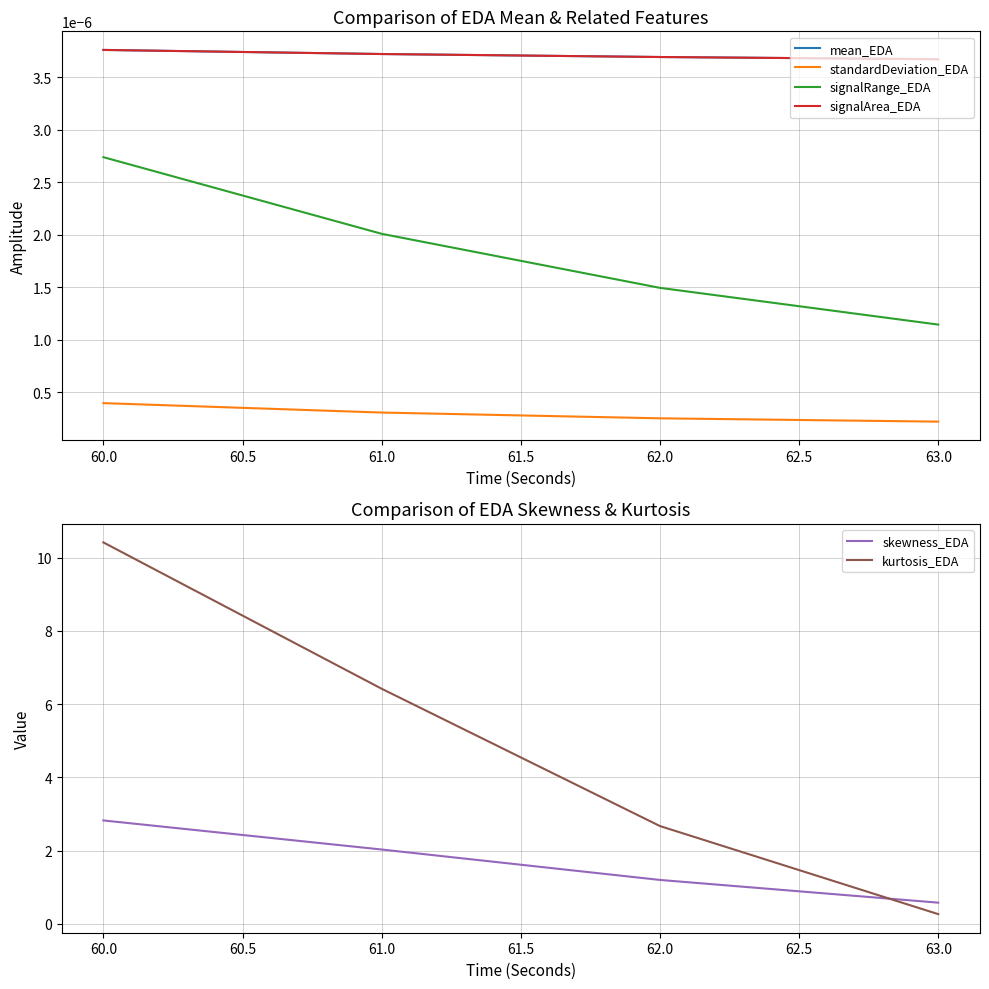

True or false: signalRange_EDA and kurtosis_EDA intersect in this chart.

False